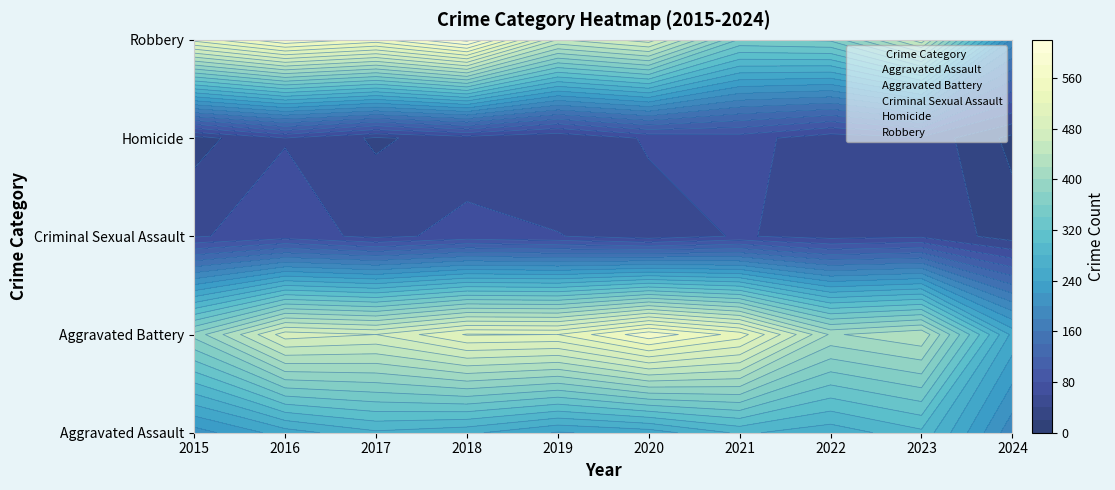

How many series are shown in this chart?

5